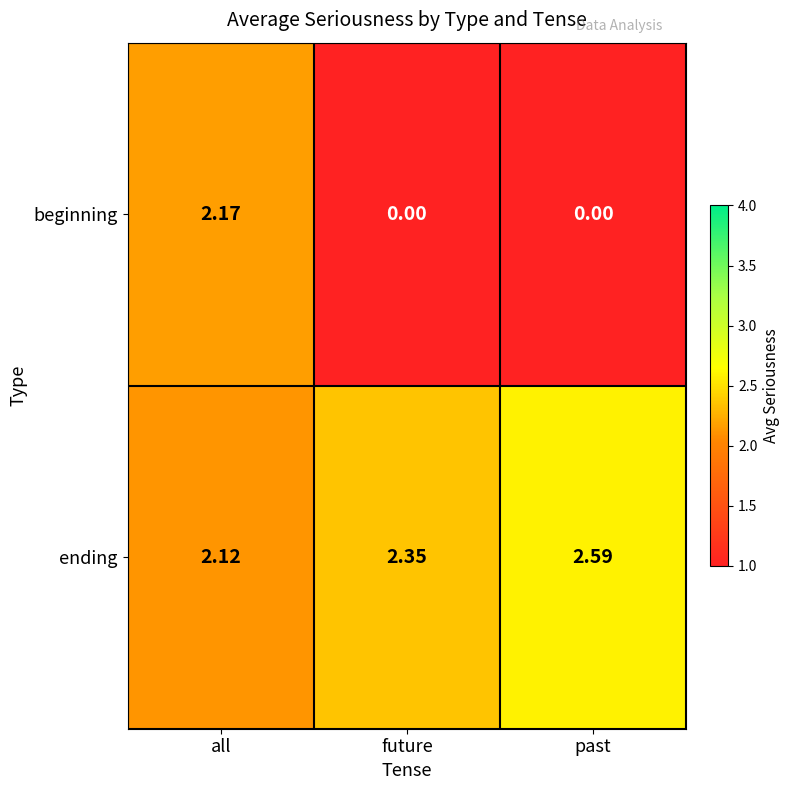

List the series in order of their overall mean, highest first.

ending, beginning